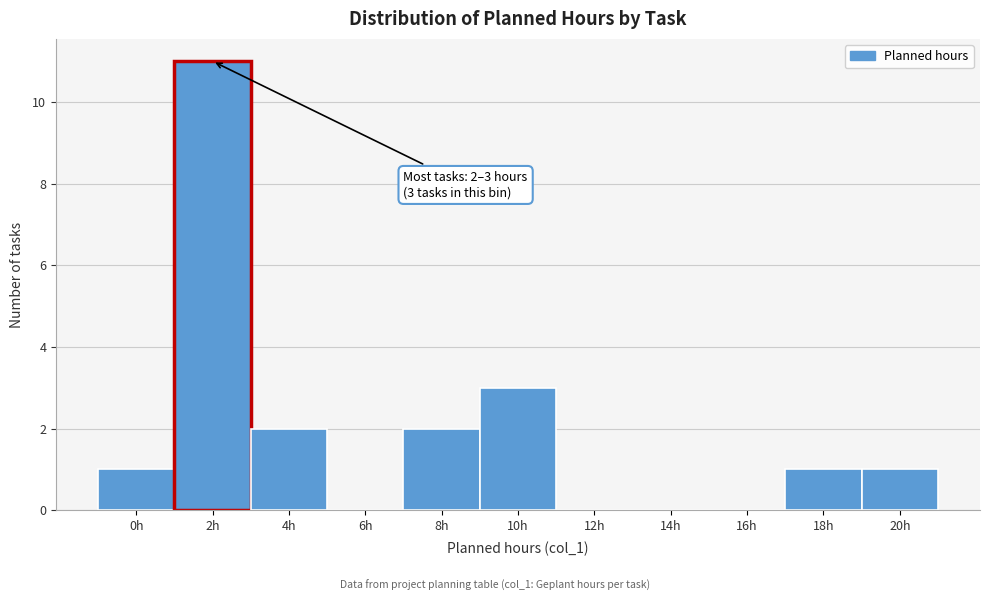

Reading right to left, what are all the values shown in this chart?

20h=1	18h=1	16h=0	14h=0	12h=0	10h=3	8h=2	6h=0	4h=2	2h=11	0h=1